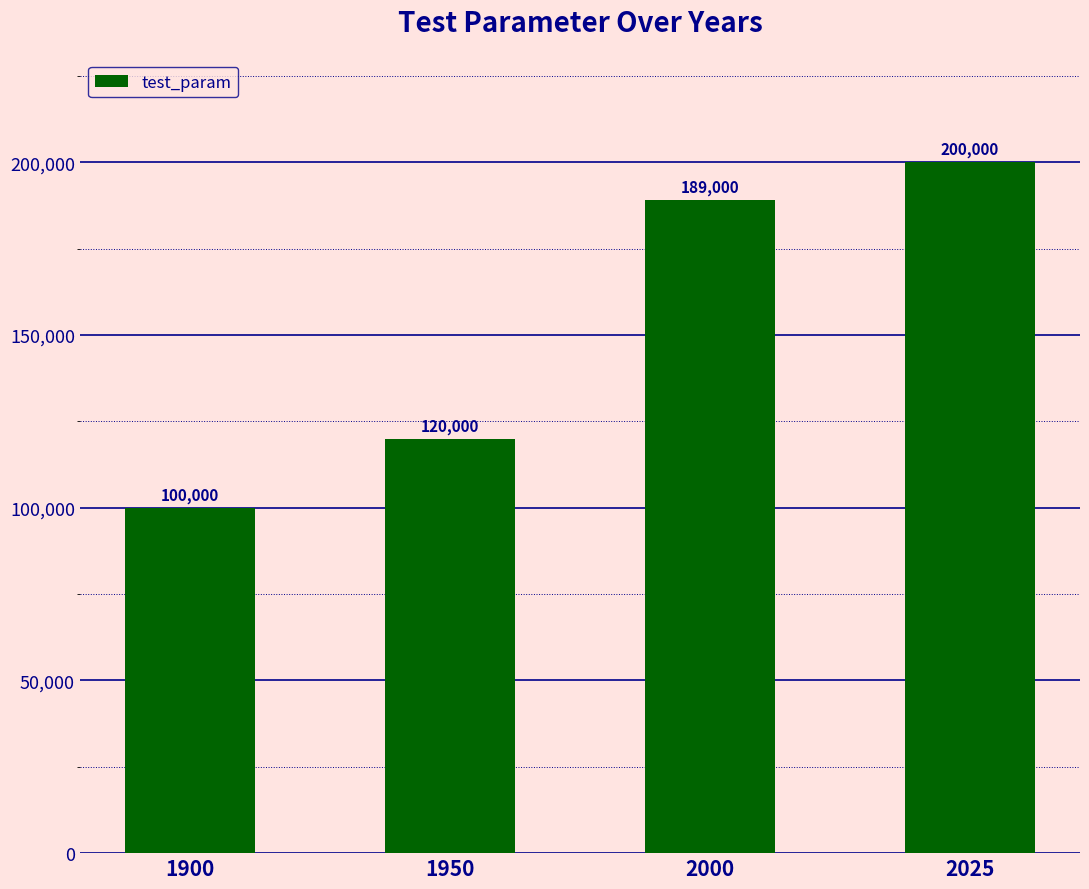

What is the value of the 2nd bar from the left?

120000